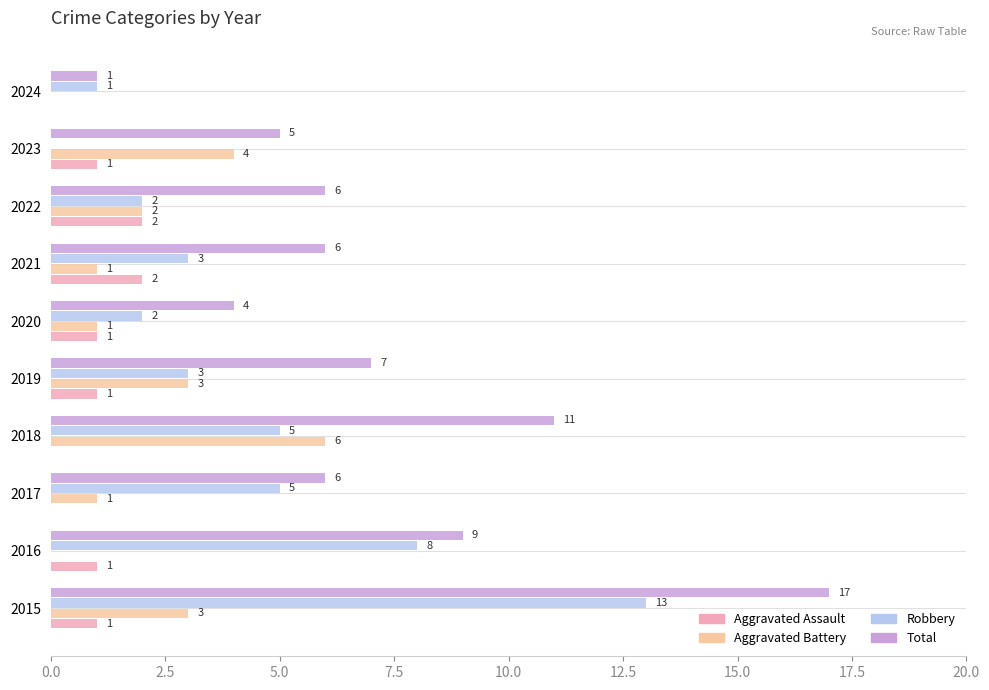

Which series has the largest total across all categories?

Total